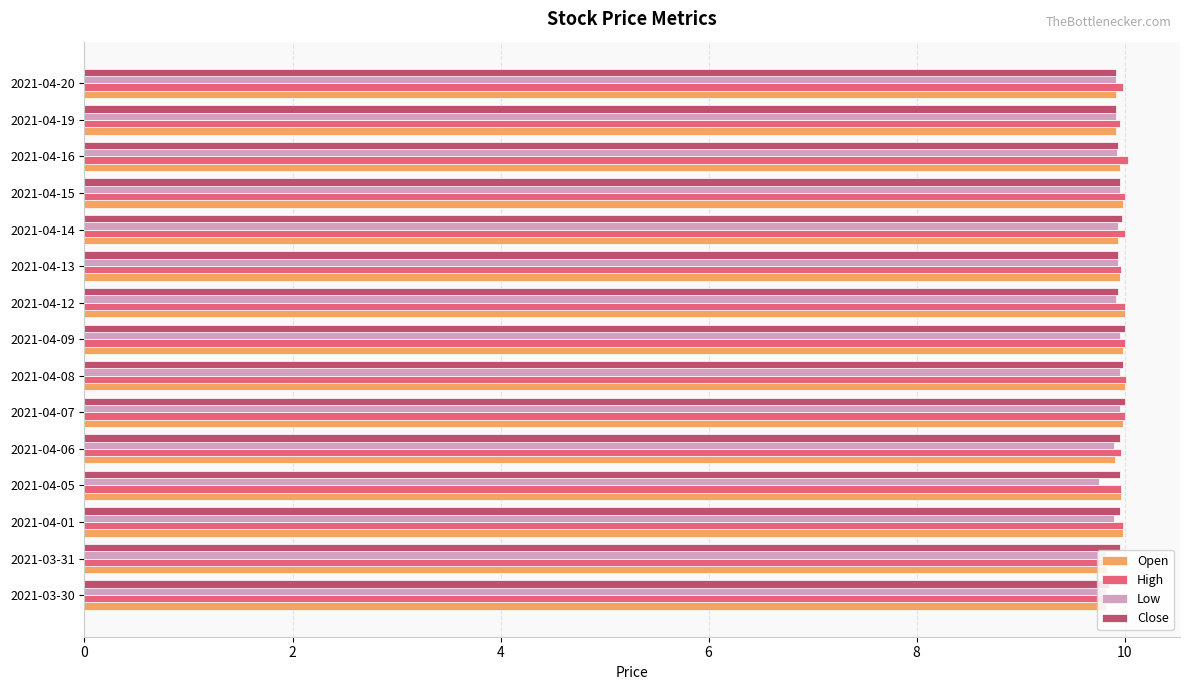

The Close series shows 17.3 at 2021-04-05. True or false?

False